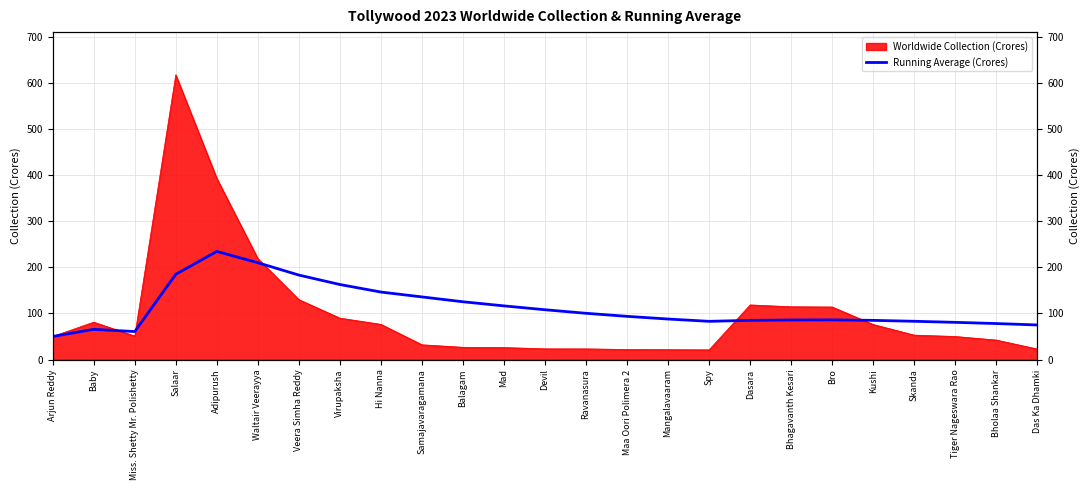

What is the value of the 3rd point from the left?

60.7